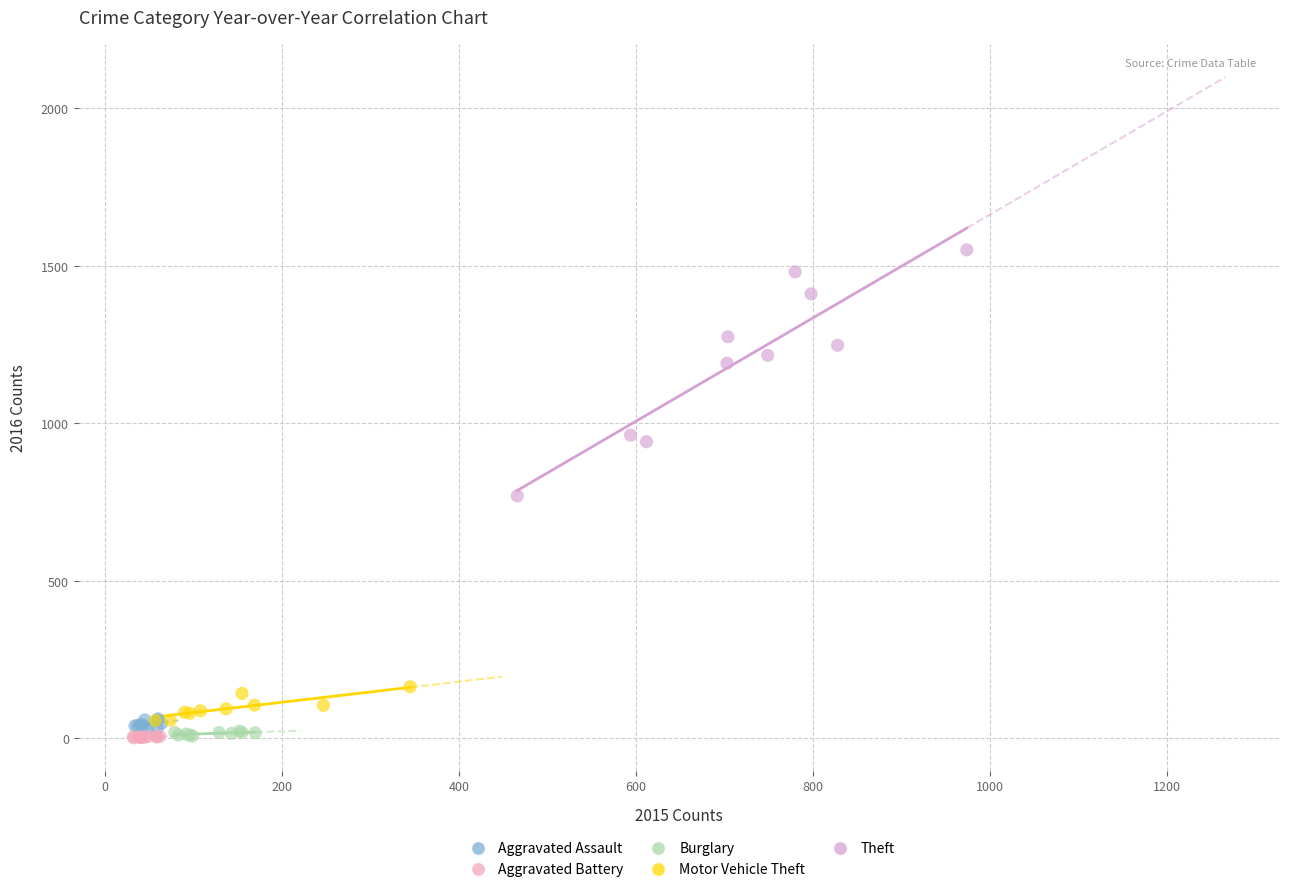

Which series reaches the maximum Y coordinate?

Theft